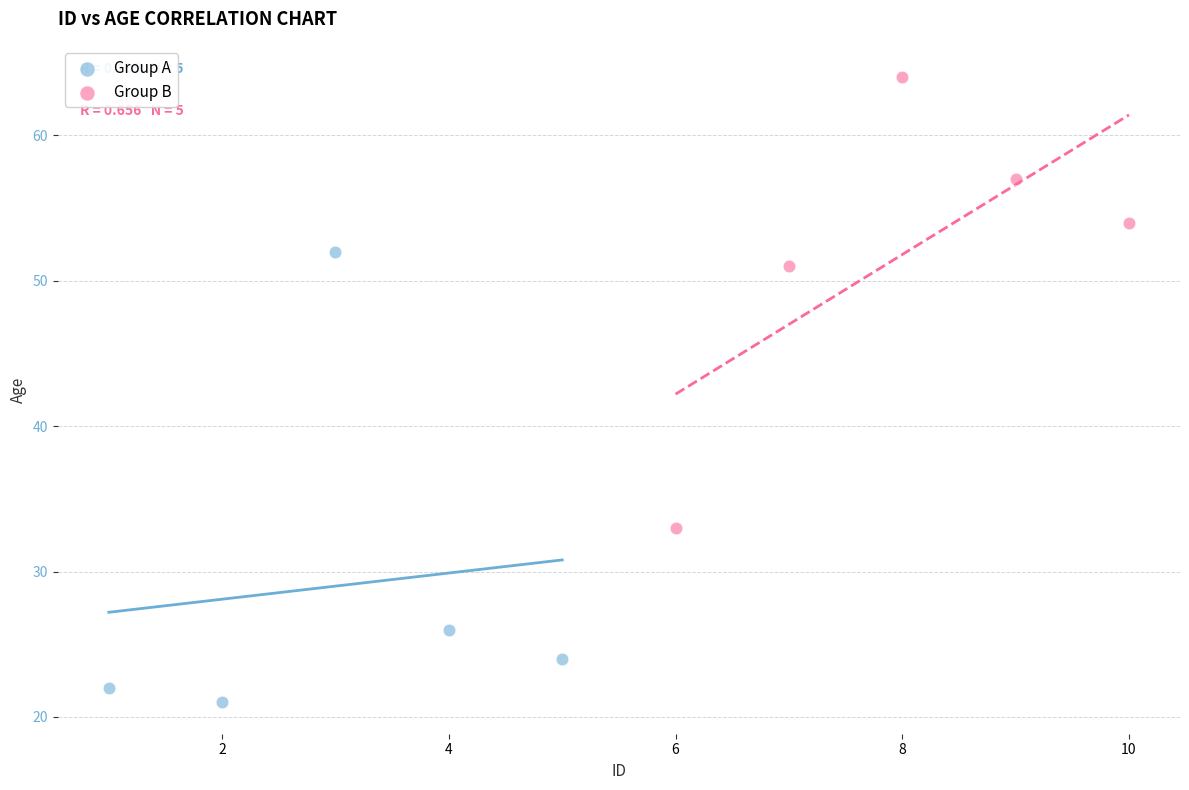

What are all the series names shown in the legend?

Group A, Group B